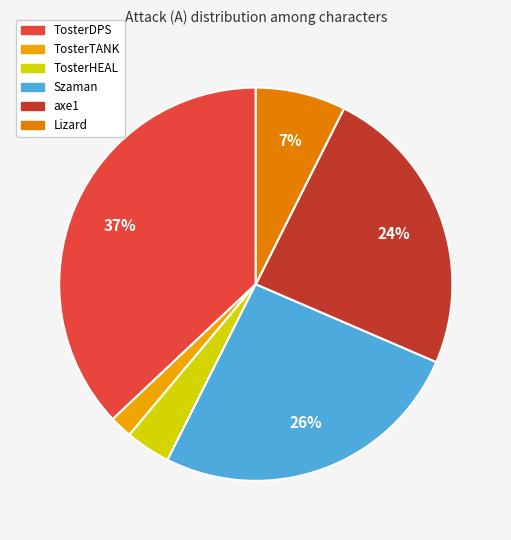

To the nearest percent, what is the difference between the Lizard and axe1 slice percentages?

17%